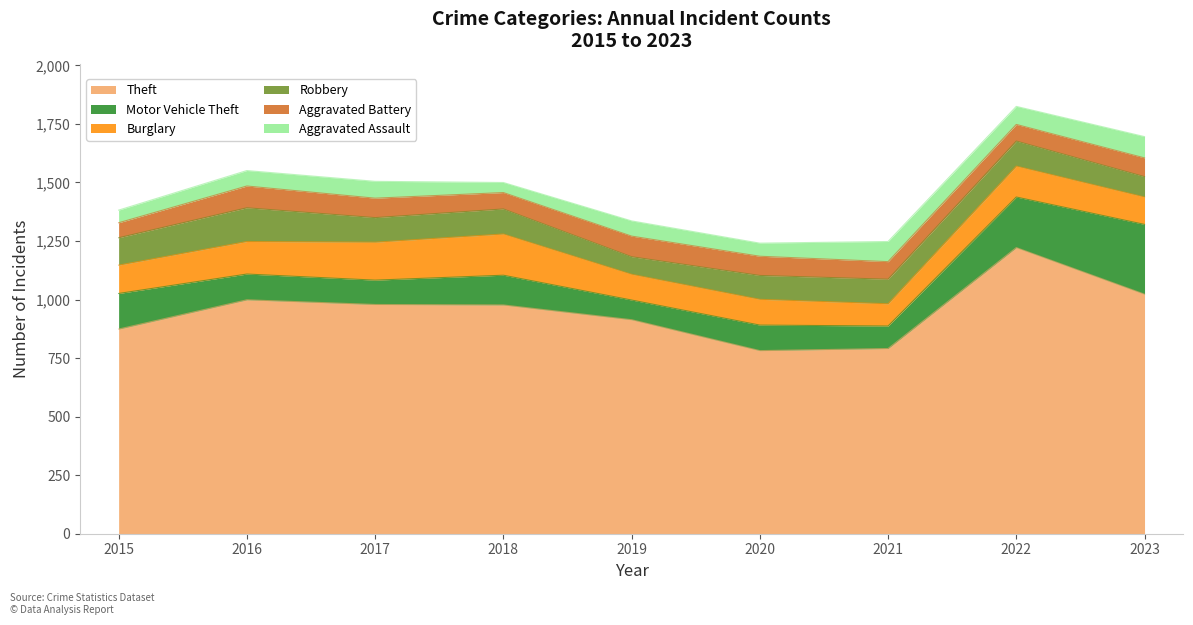

What is the value of the Theft point at the 3rd from the left?

979